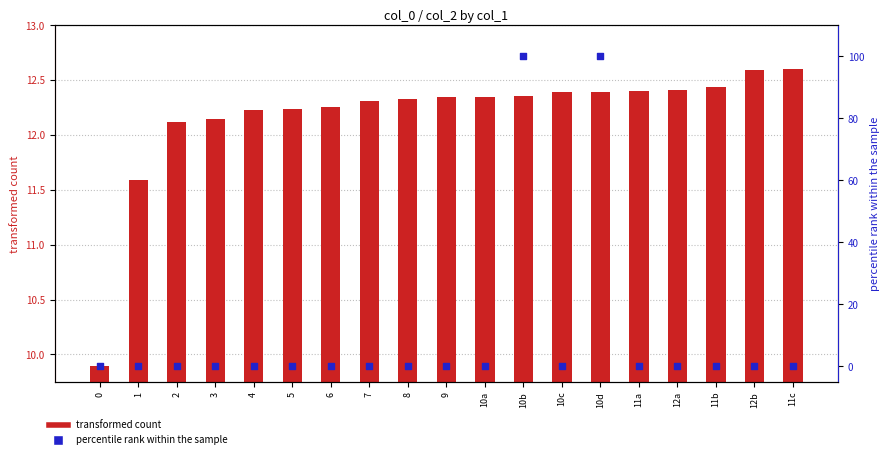

Which series has the largest total across all categories?

transformed count